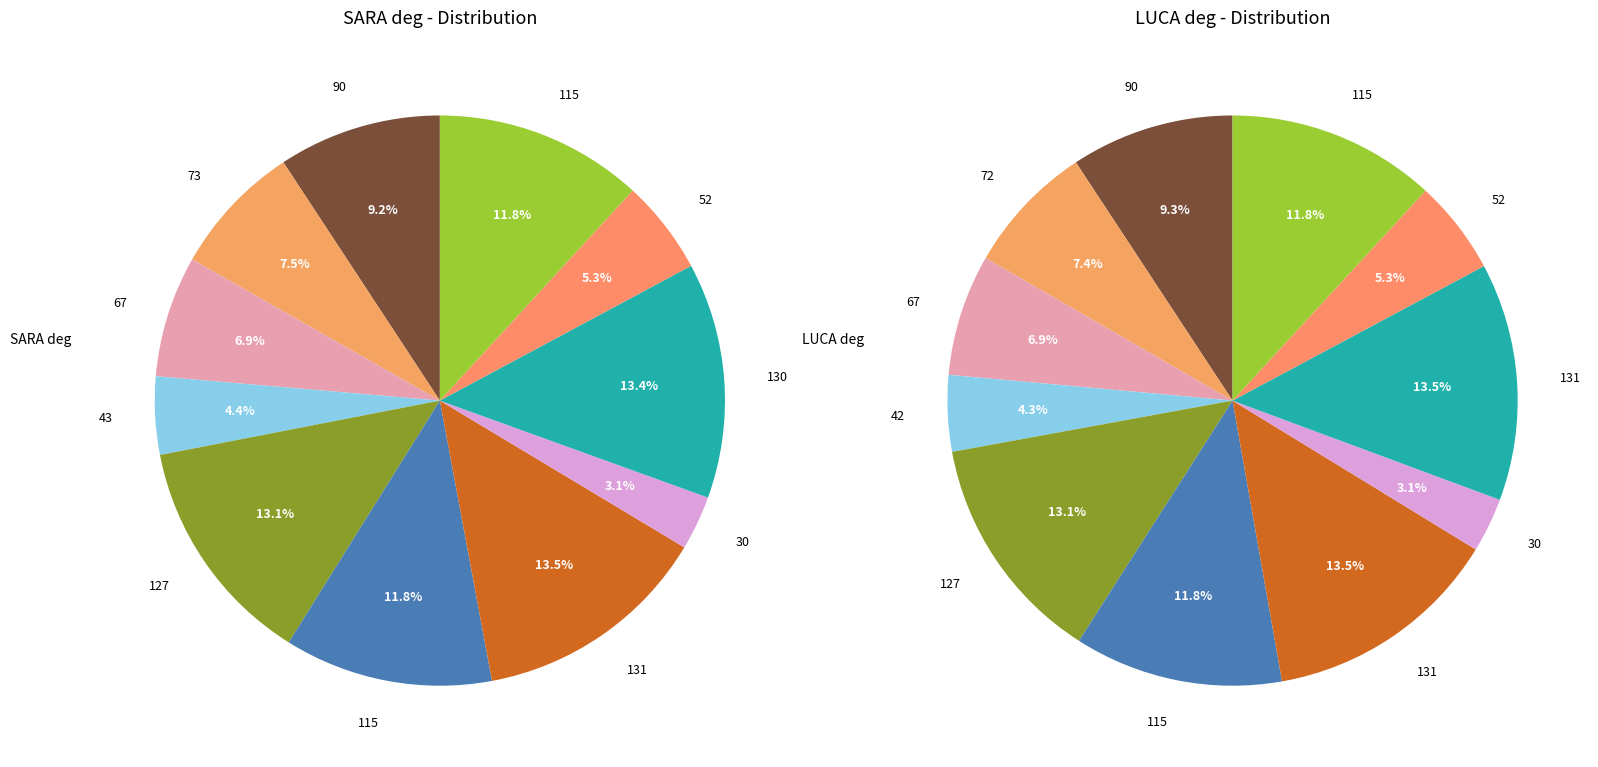

How many segments does this pie chart have?

11